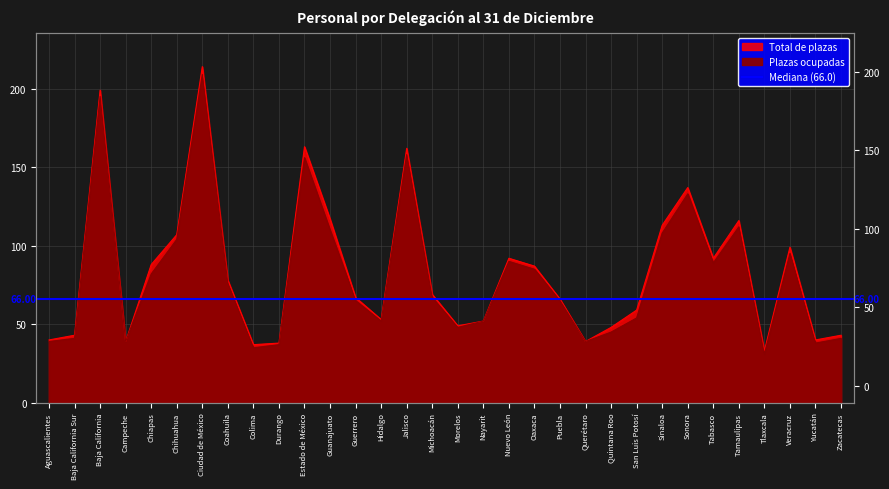

In Plazas ocupadas, how many points are higher than both neighbors (excluding endpoints)?

8